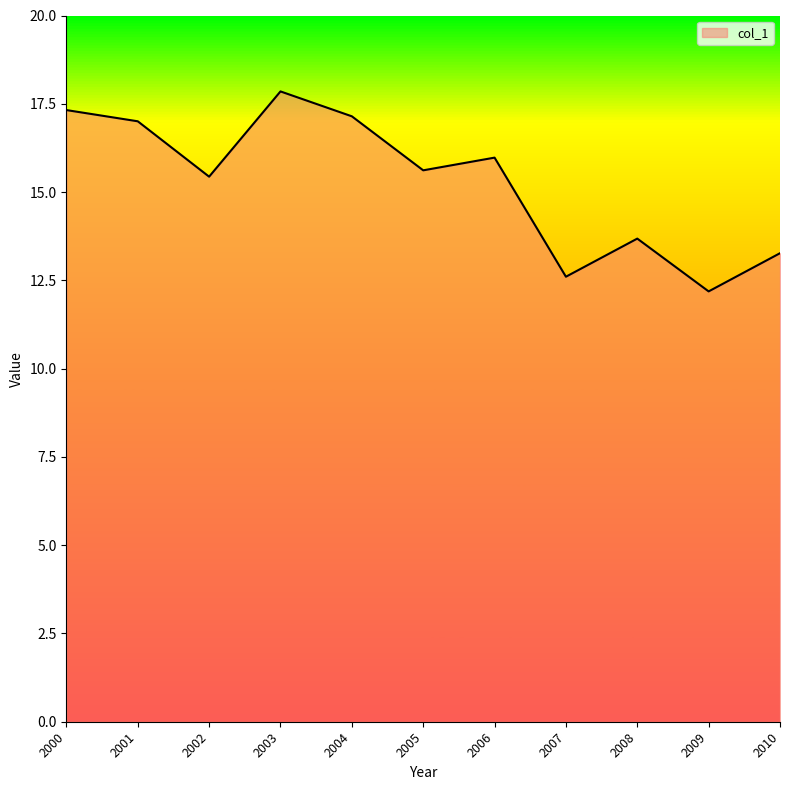

What is the change in value from 2006 to 2007?

-3.4